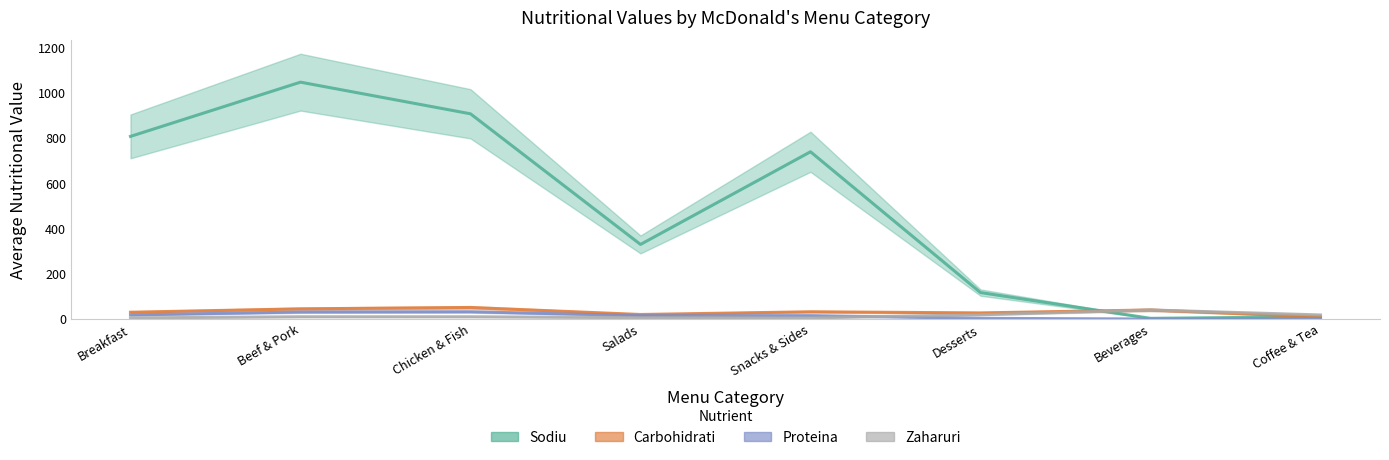

Reading left to right, what are all the values shown in this chart?

Sodiu: Breakfast=808	Beef & Pork=1048	Chicken & Fish=908	Salads=330	Snacks & Sides=740	Desserts=117	Beverages=3	Coffee & Tea=10
Carbohidrati: Breakfast=30	Beef & Pork=45	Chicken & Fish=51	Salads=20	Snacks & Sides=32	Desserts=27	Beverages=40	Coffee & Tea=9
Proteina: Breakfast=18	Beef & Pork=31	Chicken & Fish=32	Salads=15	Snacks & Sides=15	Desserts=3	Beverages=0	Coffee & Tea=0
Zaharuri: Breakfast=5	Beef & Pork=10	Chicken & Fish=10	Salads=6	Snacks & Sides=5	Desserts=19	Beverages=40	Coffee & Tea=18